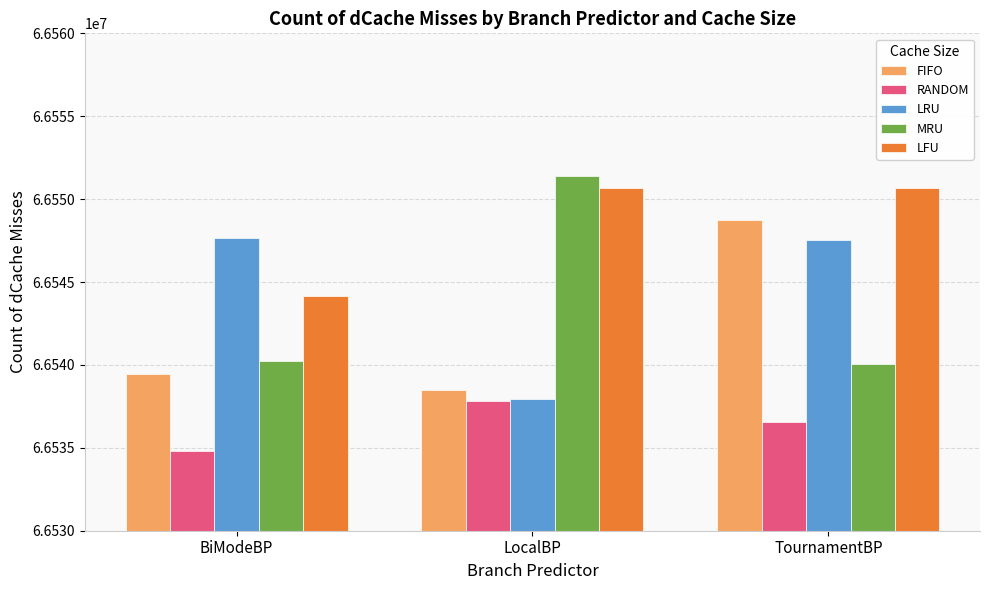

Which category has the lowest value in the LFU series?

BiModeBP